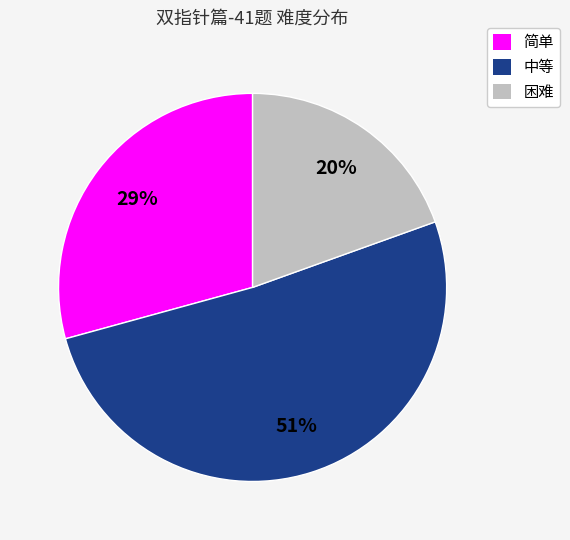

Which has a higher value, 中等 or 困难?

中等